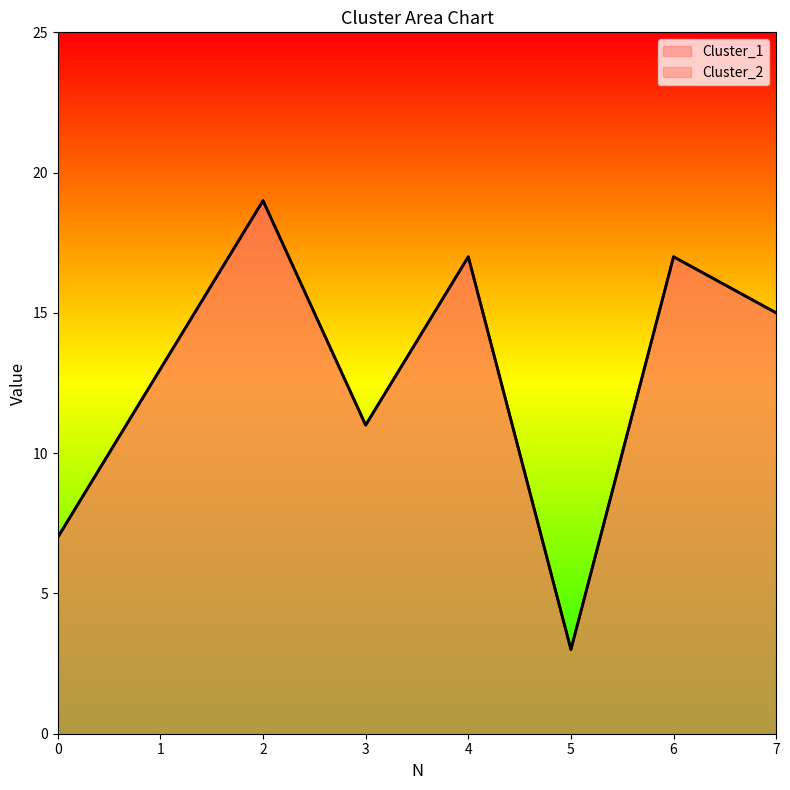

Which category has the lowest value across all series?

5